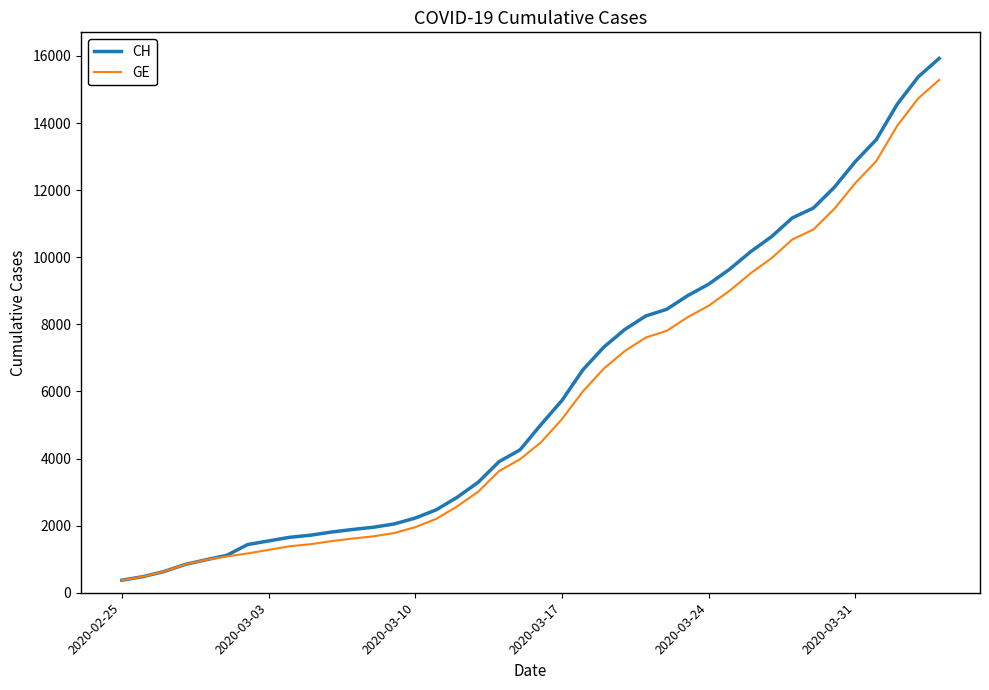

What is the highest value of the GE series?

15284